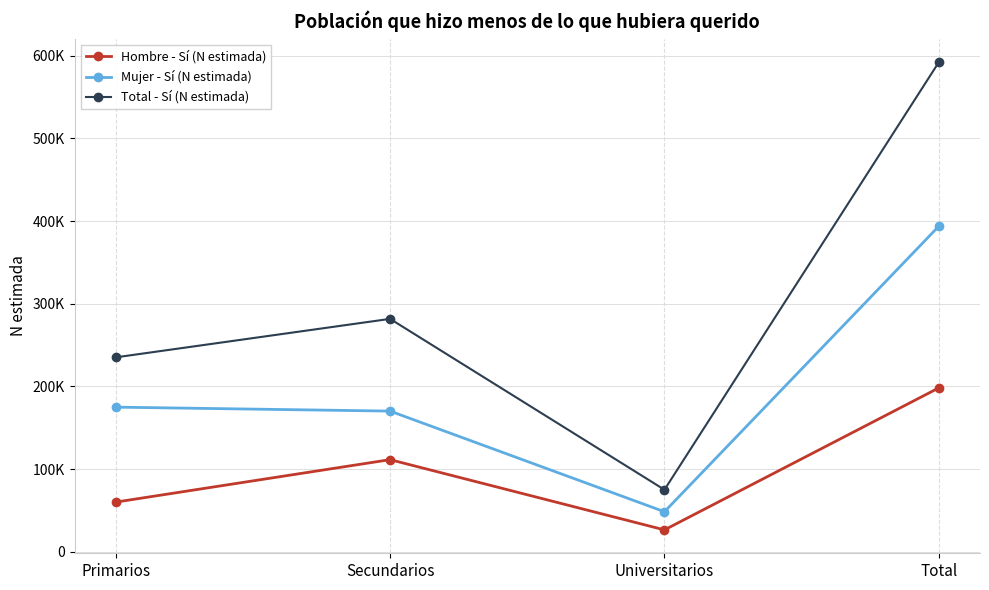

True or false: Total - Sí (N estimada) and Hombre - Sí (N estimada) cross at least once.

False